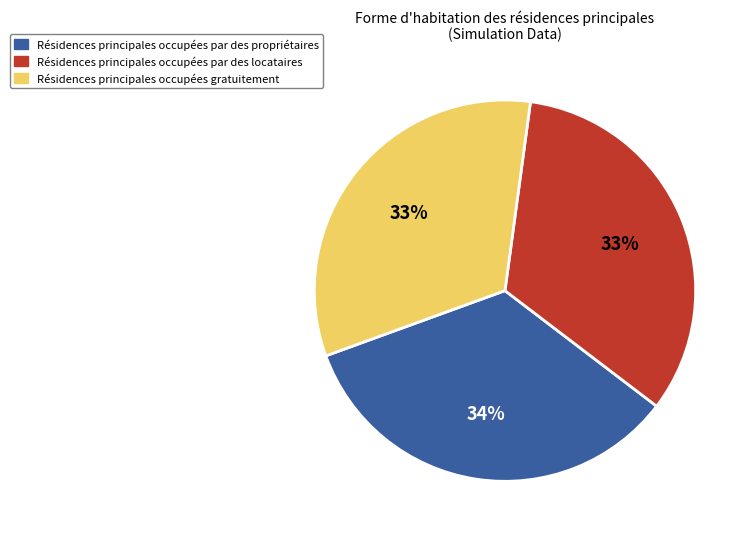

Is the sum of Résidences principales occupées gratuitement and Résidences principales occupées par des locataires greater than half?

Yes